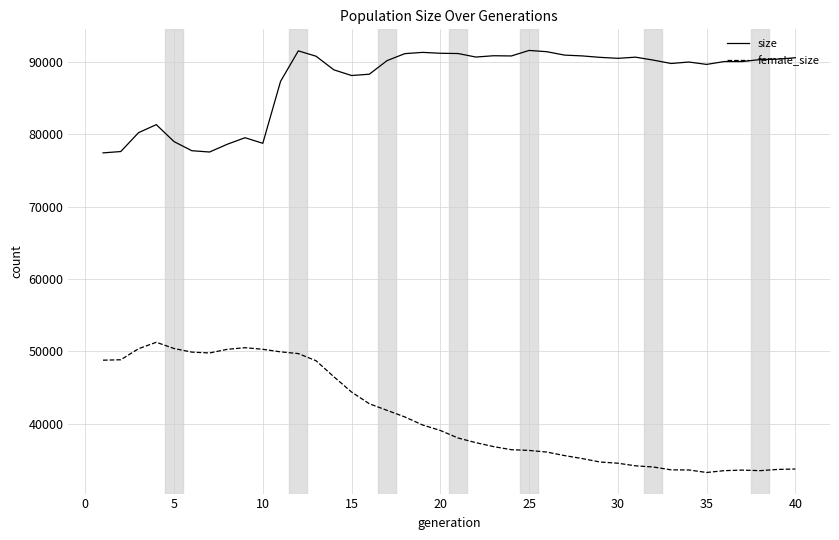

Which series has the widest spread of values?

female_size